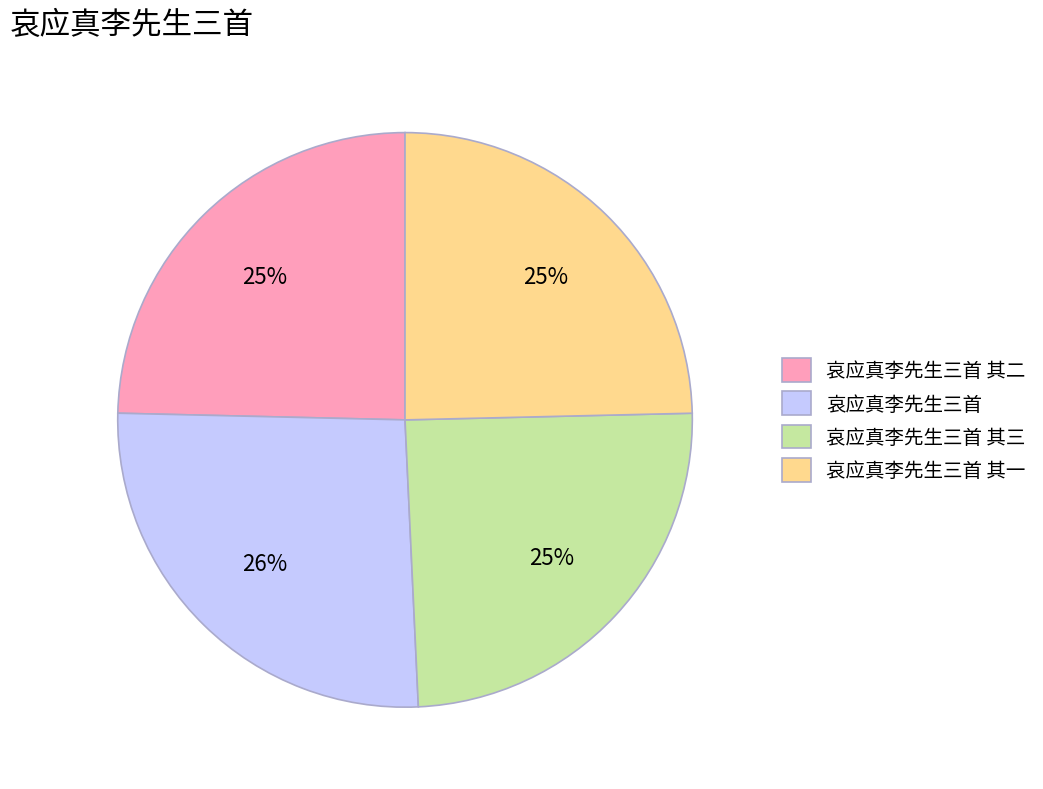

To the nearest percent, what is the difference between the largest and smallest slice percentages?

1%